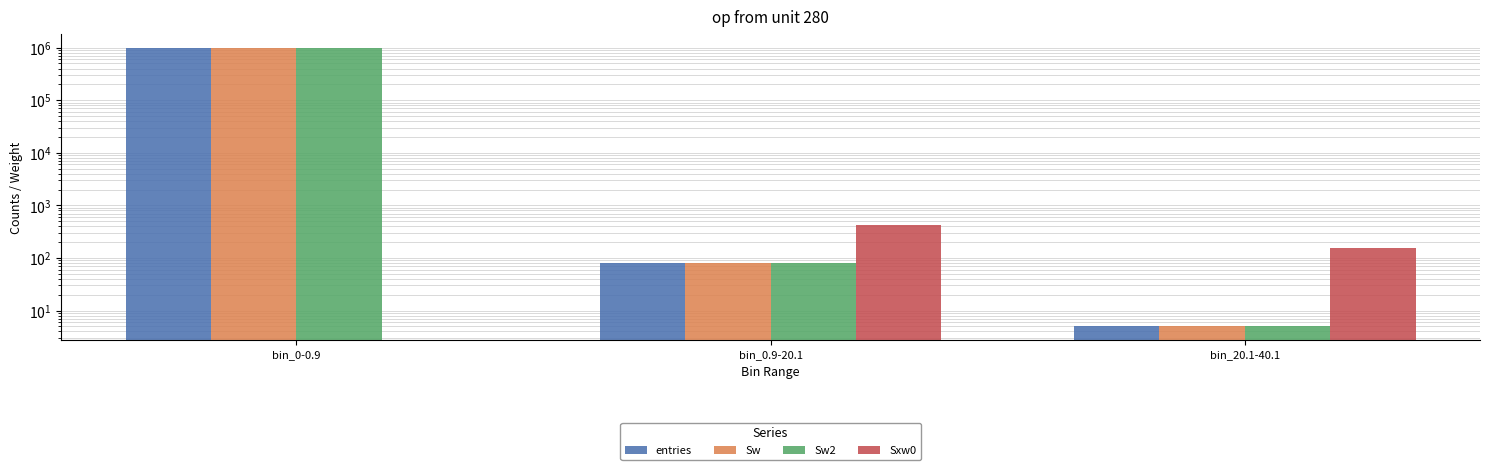

At which label does entries first exceed 82?

bin_0-0.9